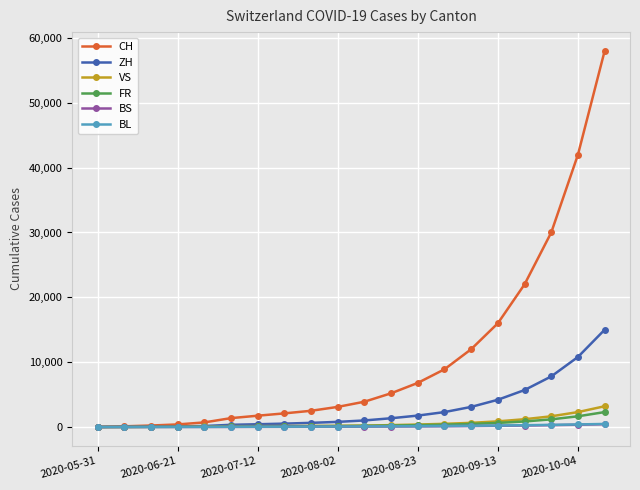

Which series has the widest spread of values?

CH